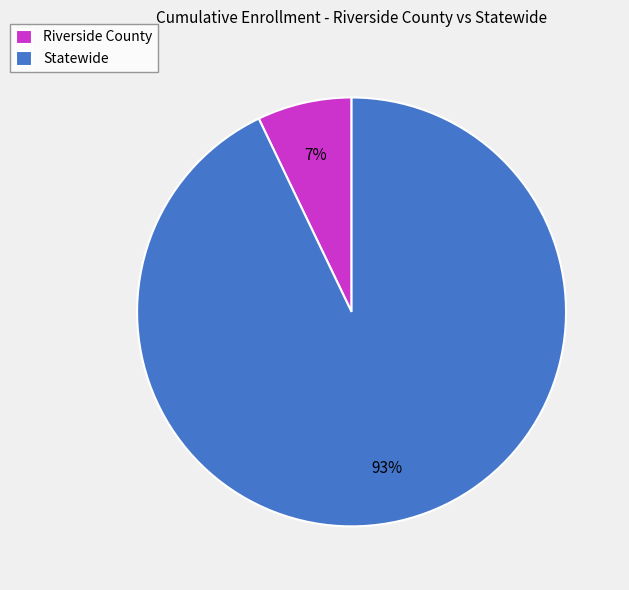

Does Riverside County represent more than half of the total?

No